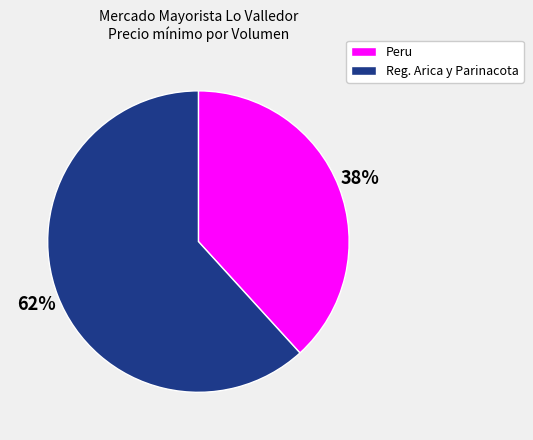

Does any single category account for the majority?

Yes